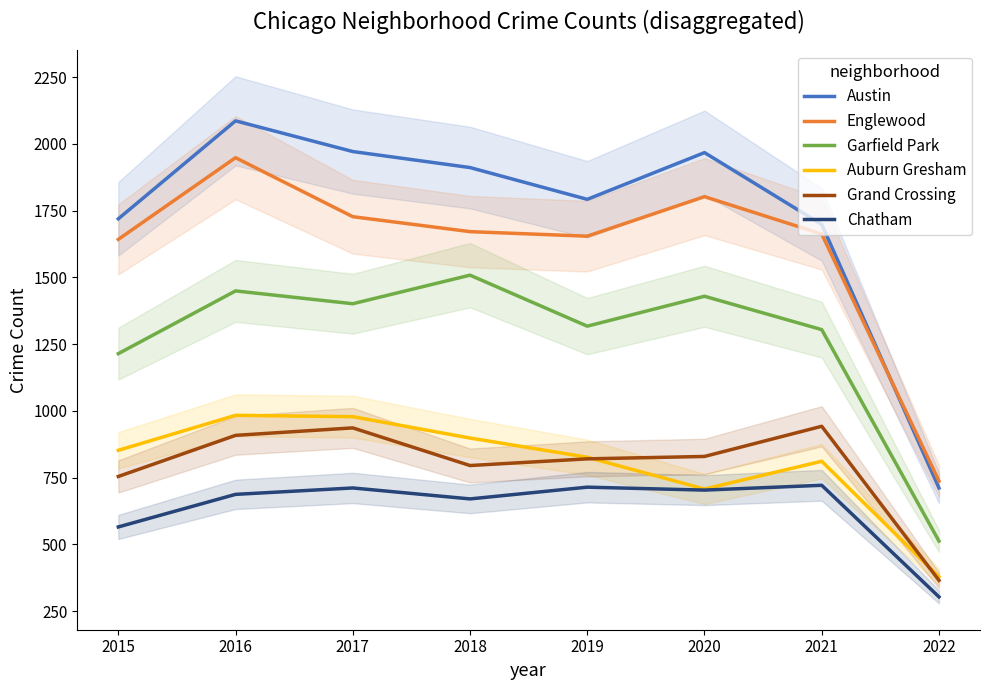

List the series in order of their peak value, highest first.

Austin, Englewood, Garfield Park, Auburn Gresham, Grand Crossing, Chatham